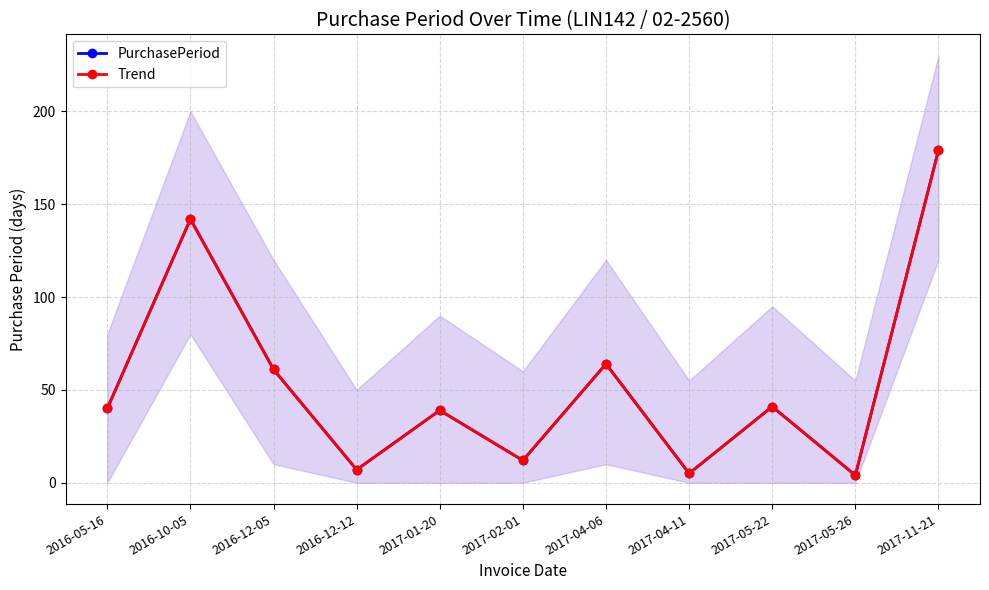

Rank the categories by Trend value from lowest to highest.

2017-05-26, 2017-04-11, 2016-12-12, 2017-02-01, 2017-01-20, 2016-05-16, 2017-05-22, 2016-12-05, 2017-04-06, 2016-10-05, 2017-11-21